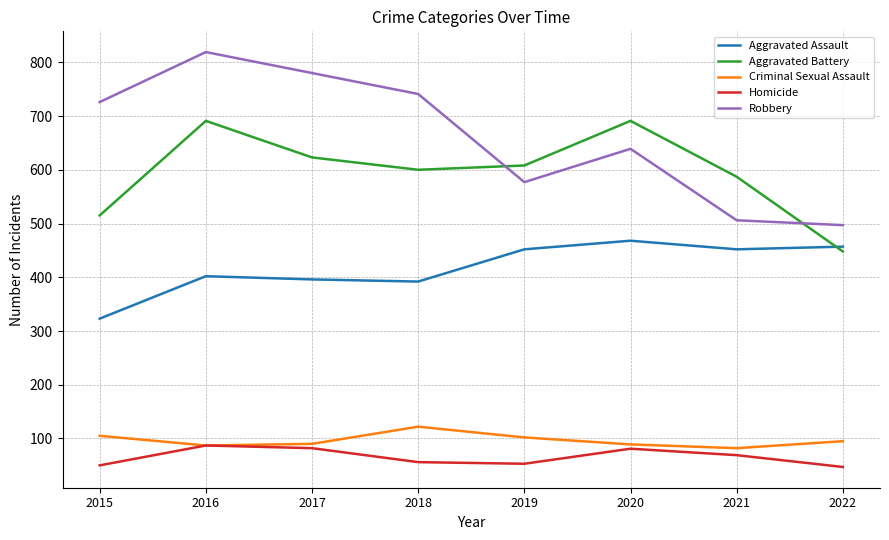

True or false: Aggravated Battery and Robbery cross at least once.

True